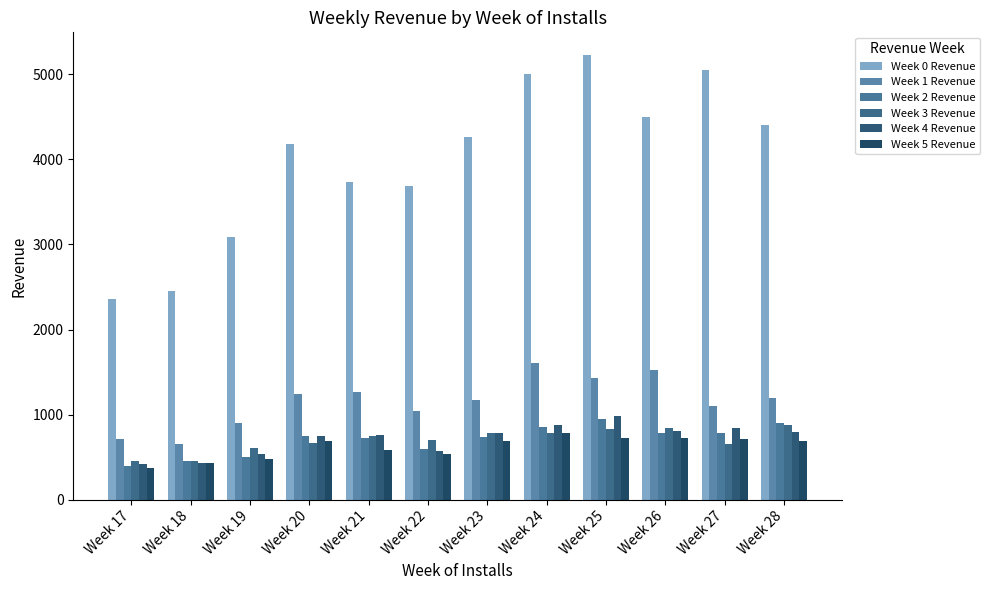

What is the difference between the second highest and second lowest values in the Week 4 Revenue series?

454.4